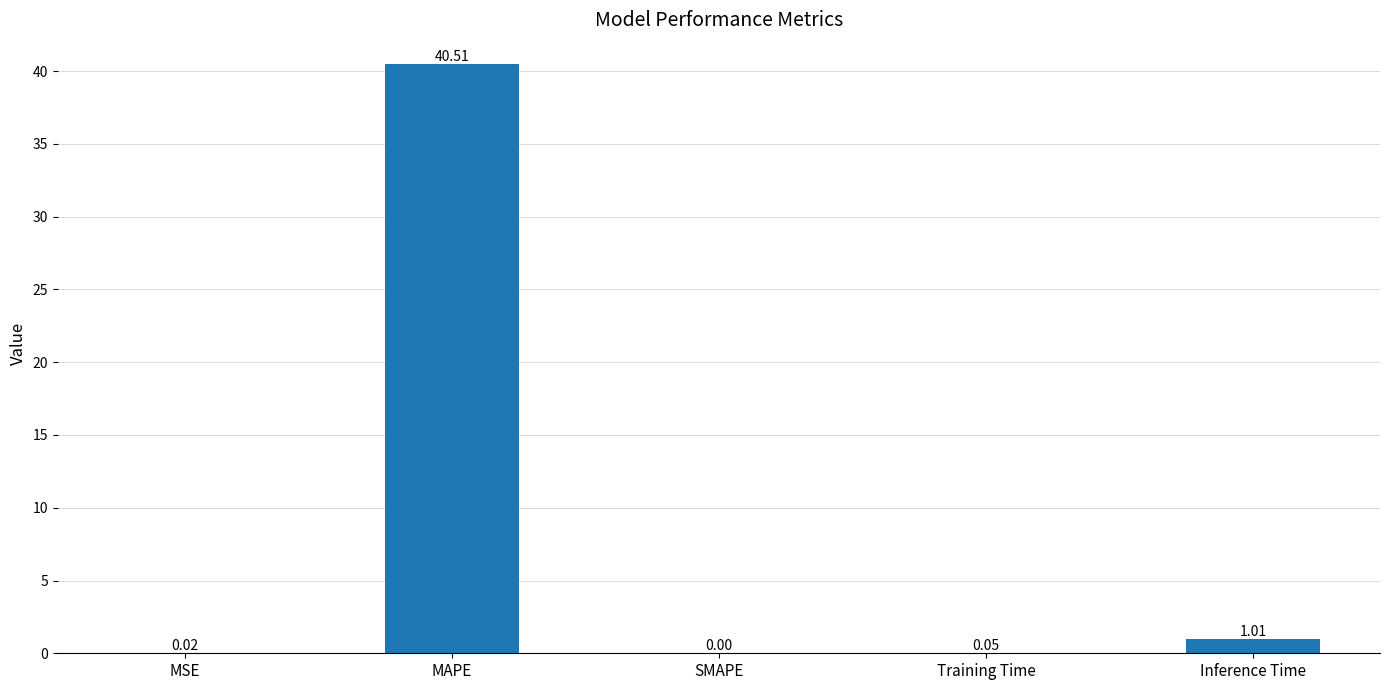

What is the average value?

8.3